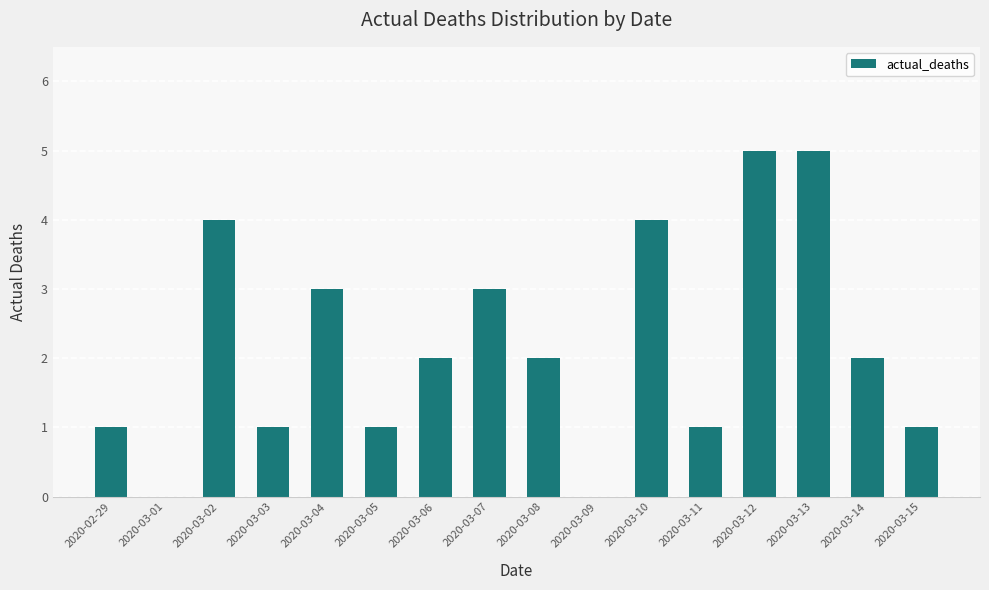

What value does the data have at 2020-03-10?

4